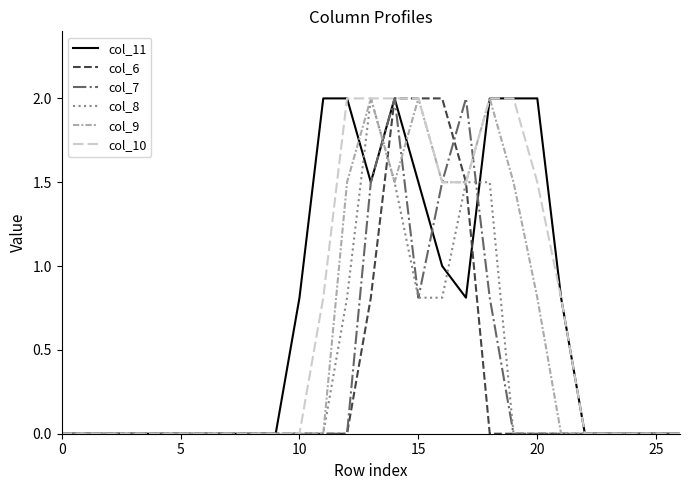

What is the label of the 18th point from the right?

9